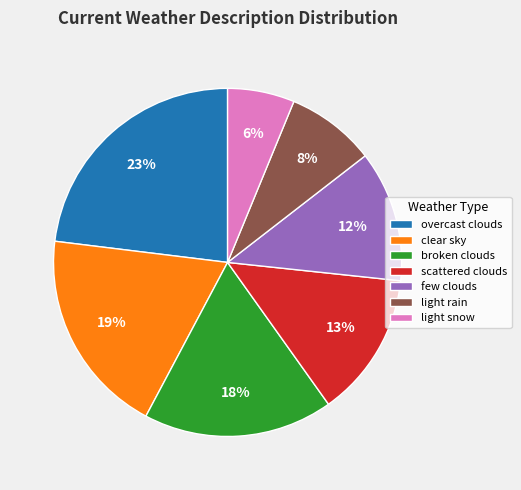

What is the smallest slice in the pie chart?

light snow